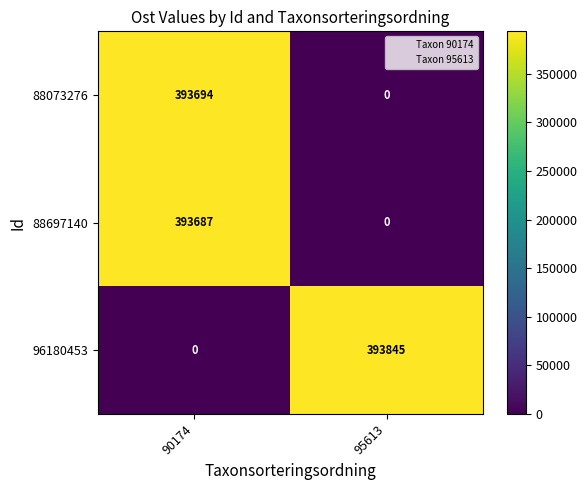

Reading left to right, list all the values displayed in this chart.

88073276: 90174=393694	95613=0
88697140: 90174=393687	95613=0
96180453: 90174=0	95613=393845